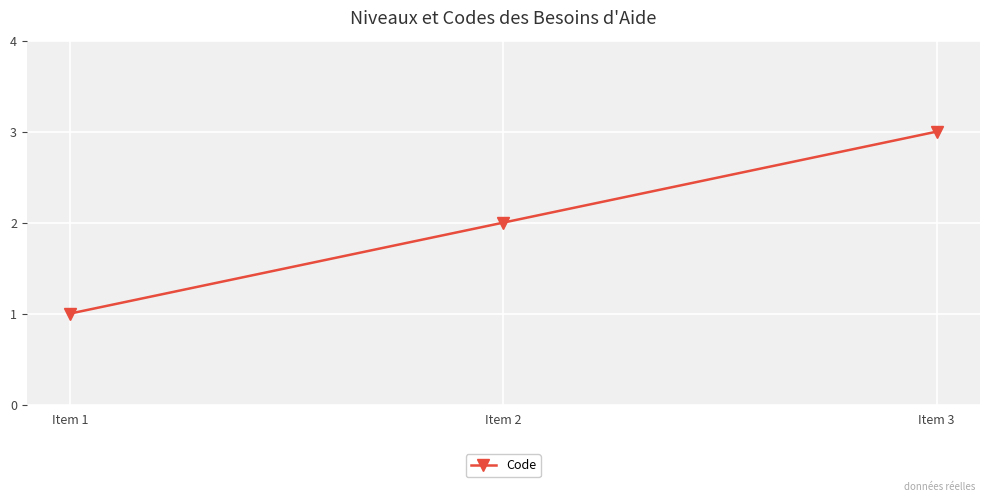

List the labels in order of value, largest first.

Item 3, Item 2, Item 1